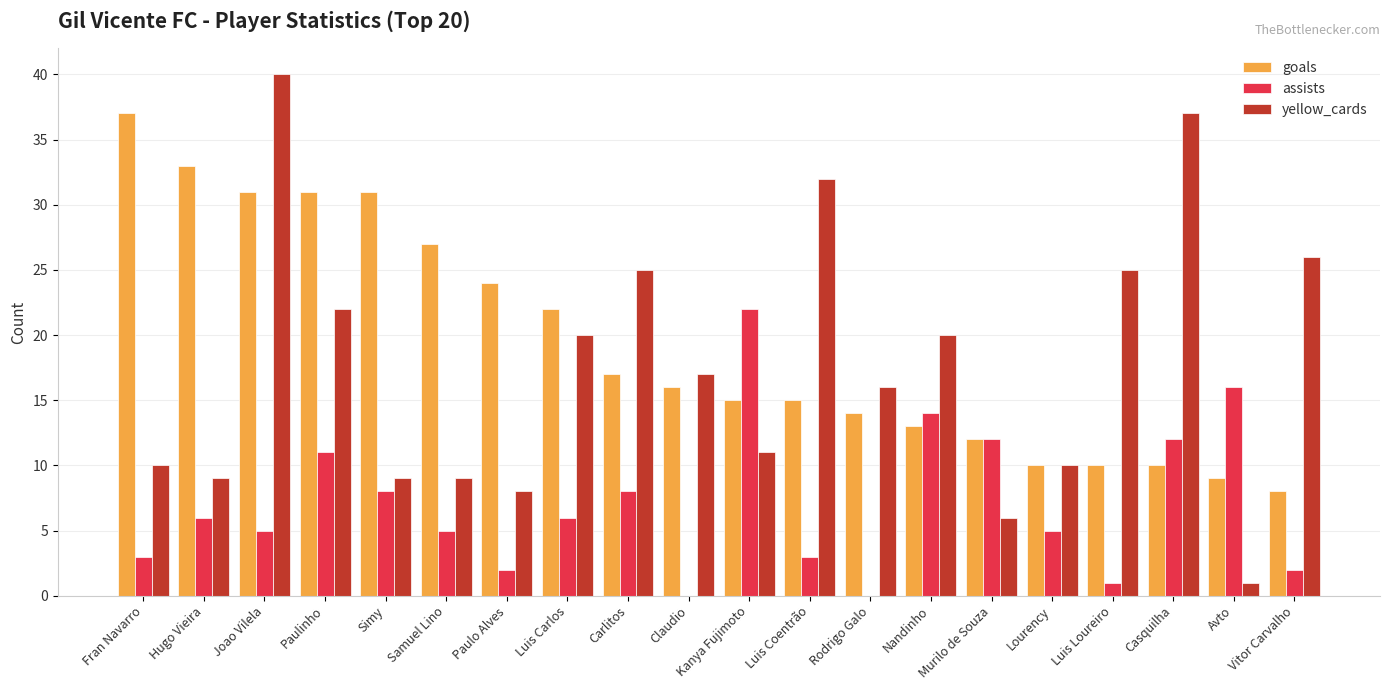

Is the value of goals at Kanya Fujimoto greater than the value of yellow_cards at Avto?

Yes